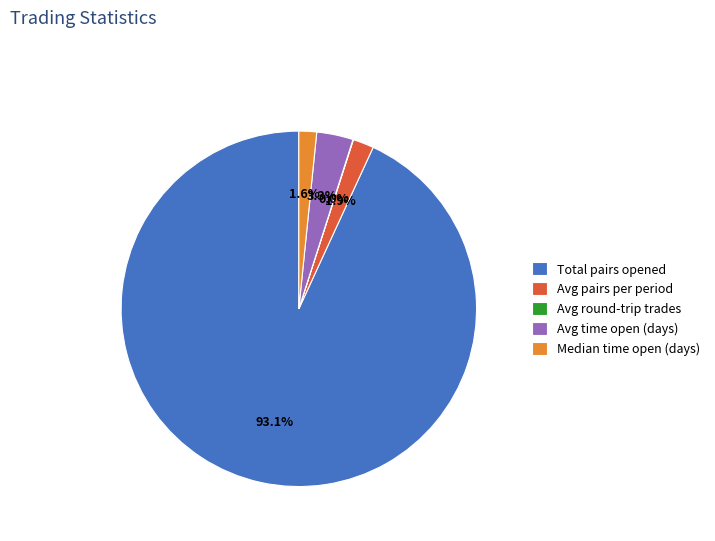

To the nearest percent, what portion does Median time open (days) represent?

2%